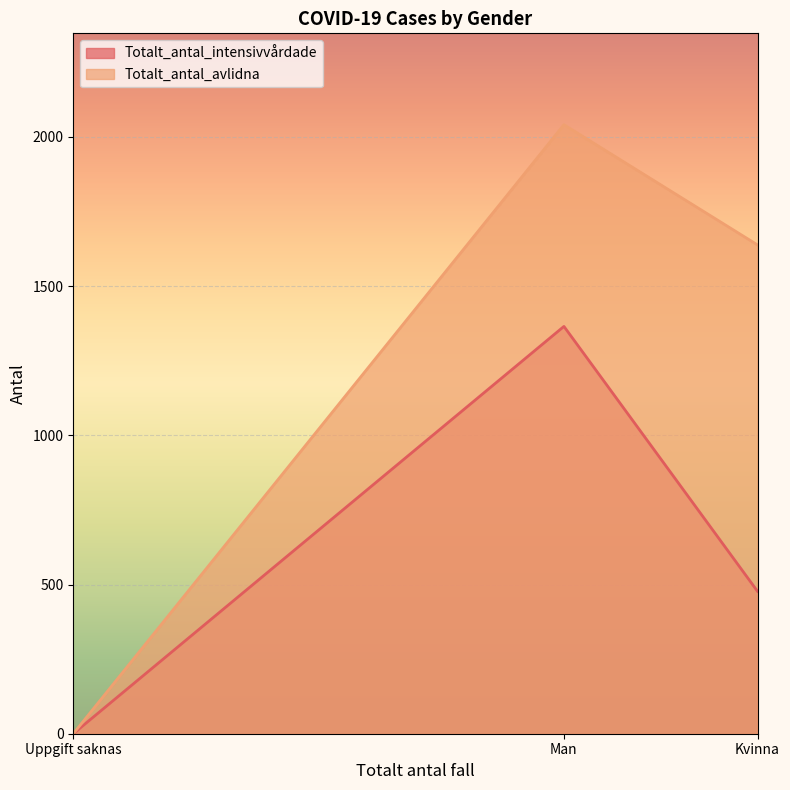

At which label does Totalt_antal_avlidna first exceed 1638?

Man